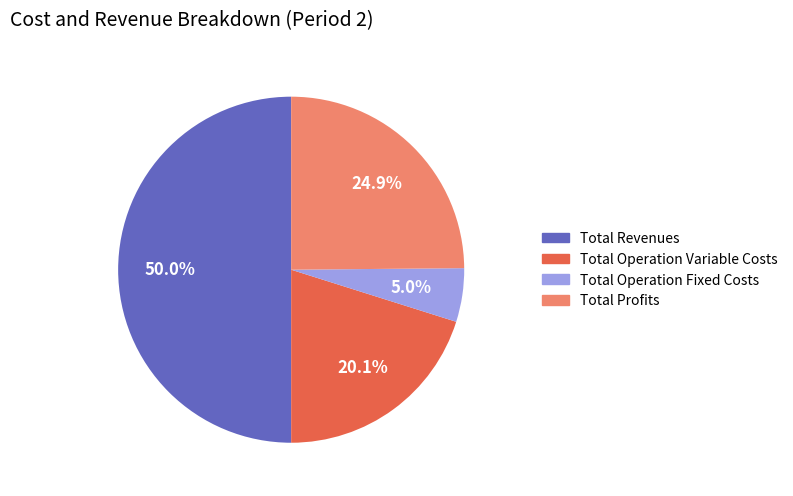

What is the ratio of the value at Total Profits to the value at Total Revenues?

0.5